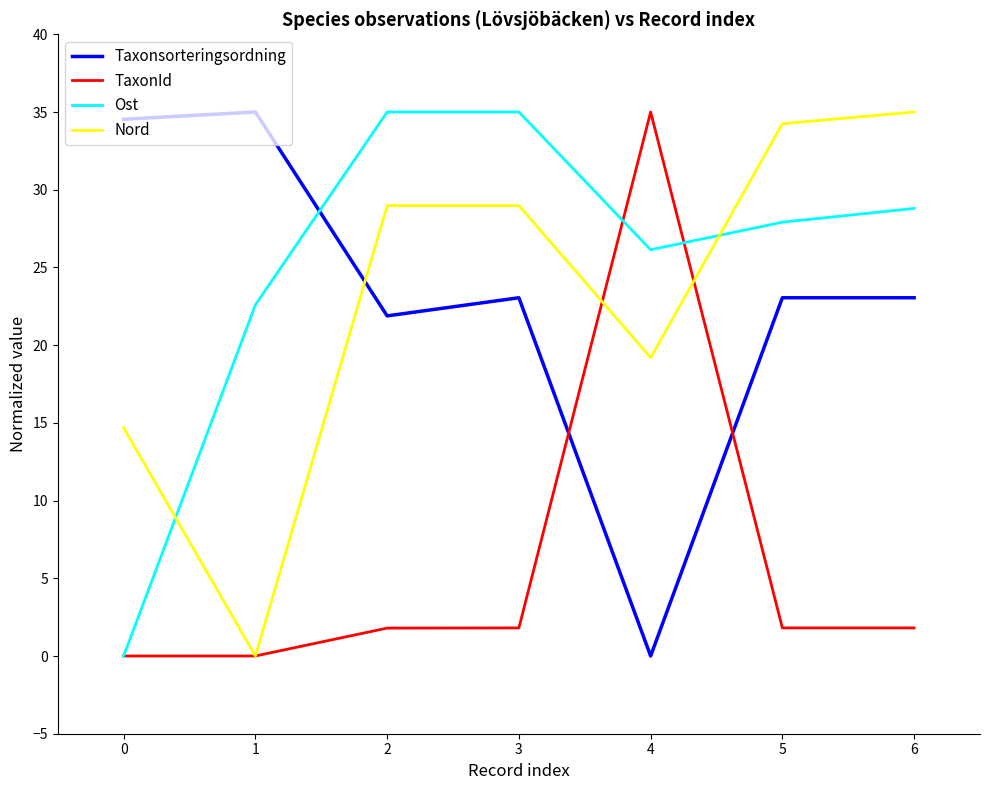

Between 0 and 2, which series saw the biggest shift?

Ost